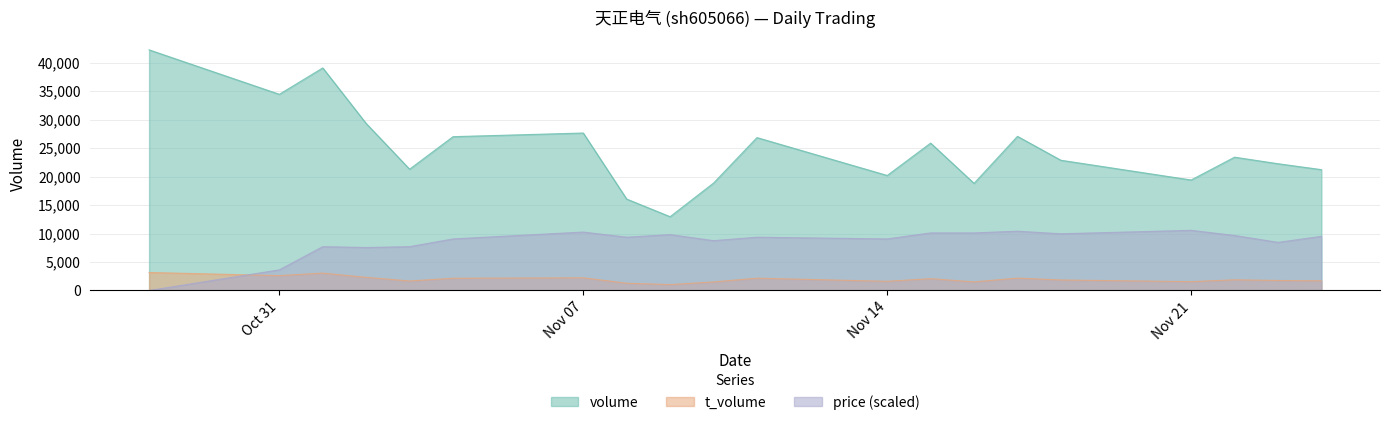

Which series has the largest range (max minus min)?

volume